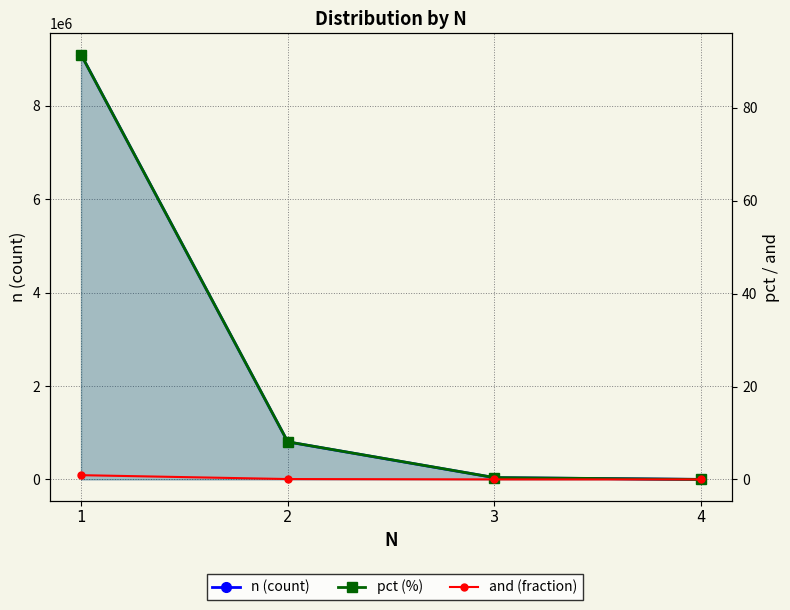

Which series has the largest total across all categories?

n (count)